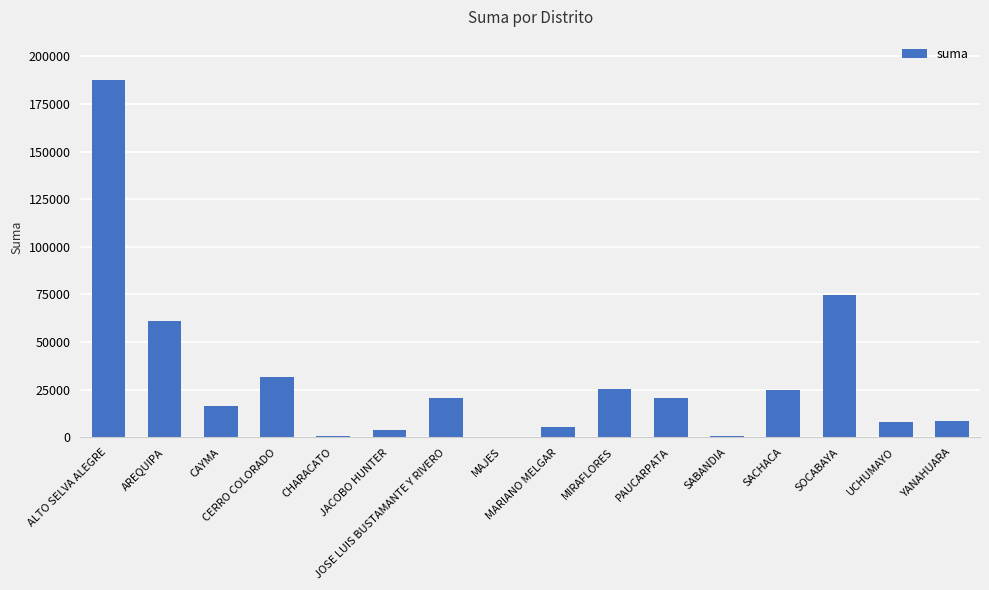

How many data points does each series have?

16